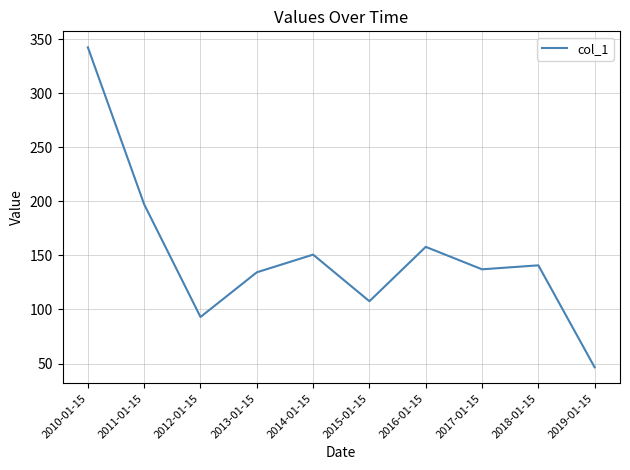

What is the difference between the second highest and second lowest values?

104.2